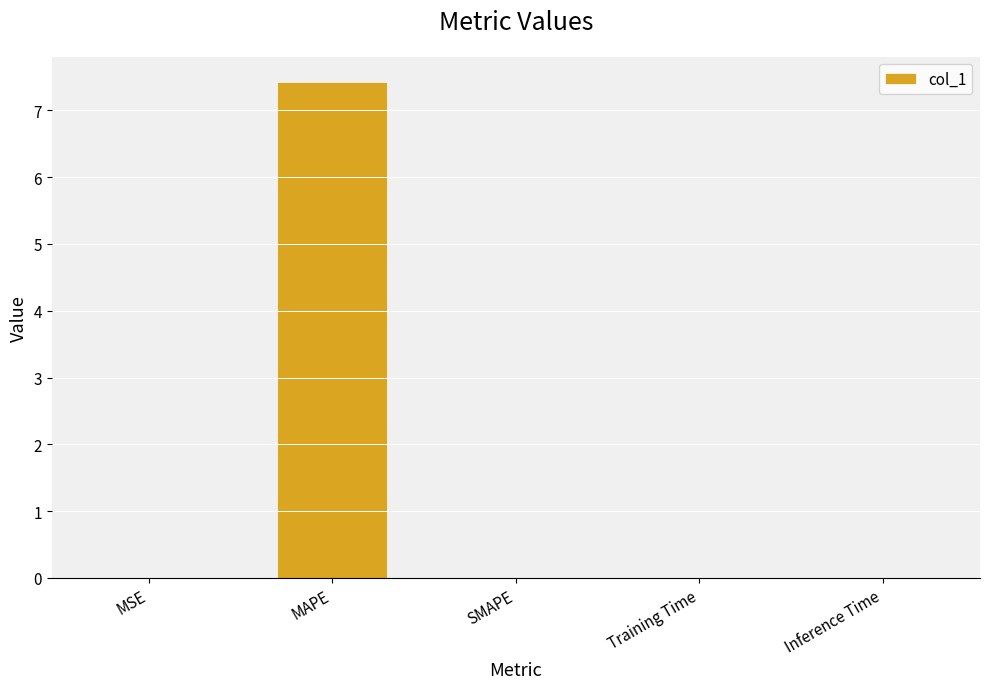

What is the sum of all values?

7.4